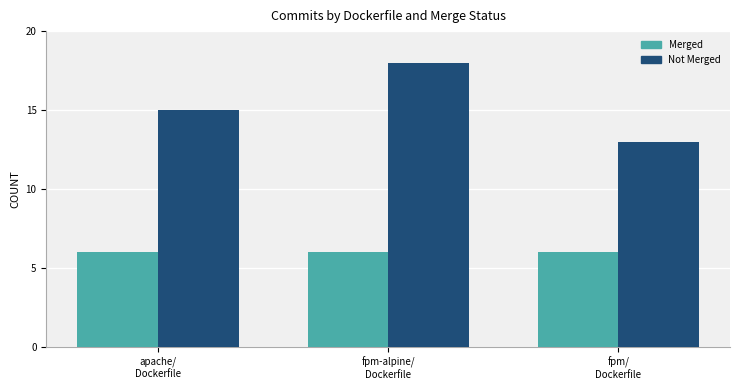

The Not Merged series shows 18 at fpm-alpine/
Dockerfile. True or false?

True